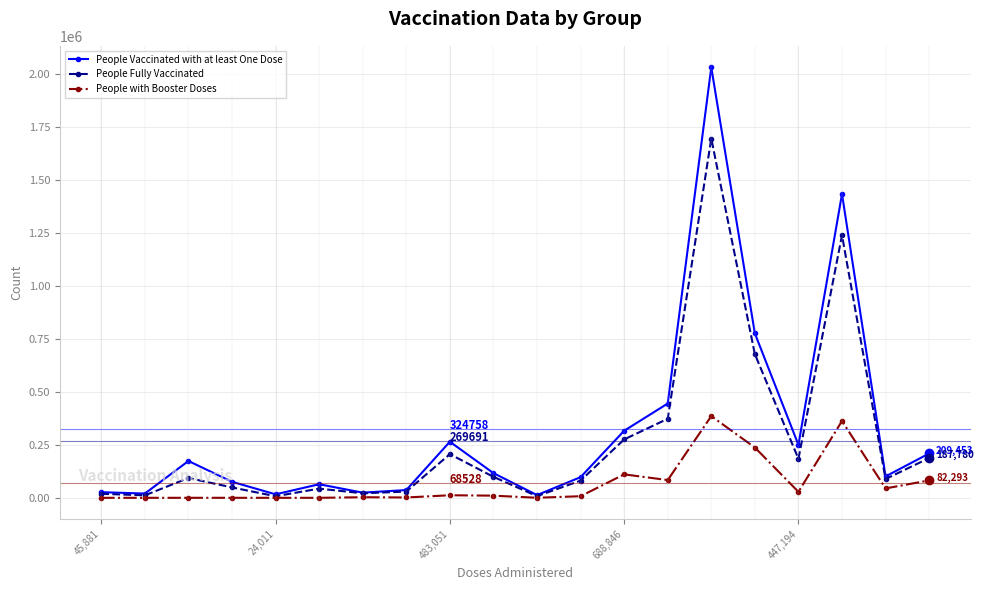

Rank the series by their average value, from highest to lowest.

People Vaccinated with at least One Dose, People Fully Vaccinated, People with Booster Doses